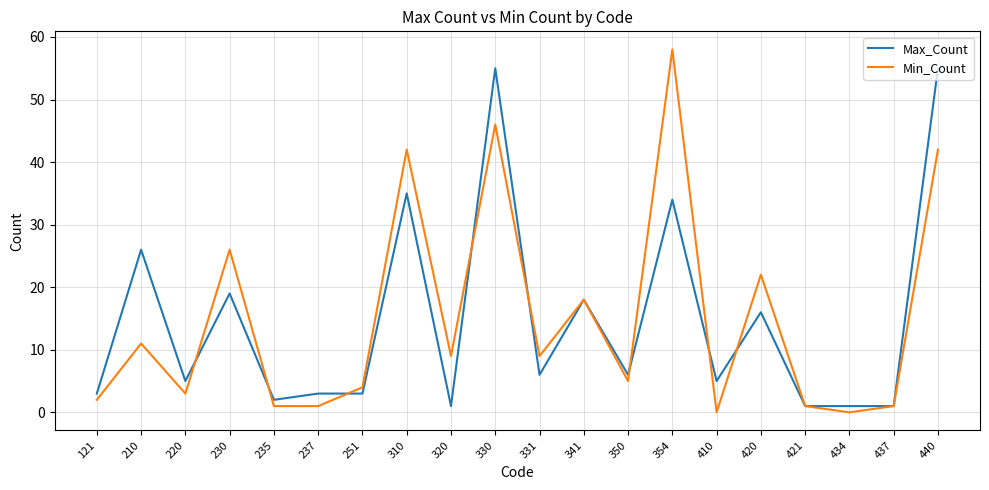

What is the maximum value shown in the chart?

58